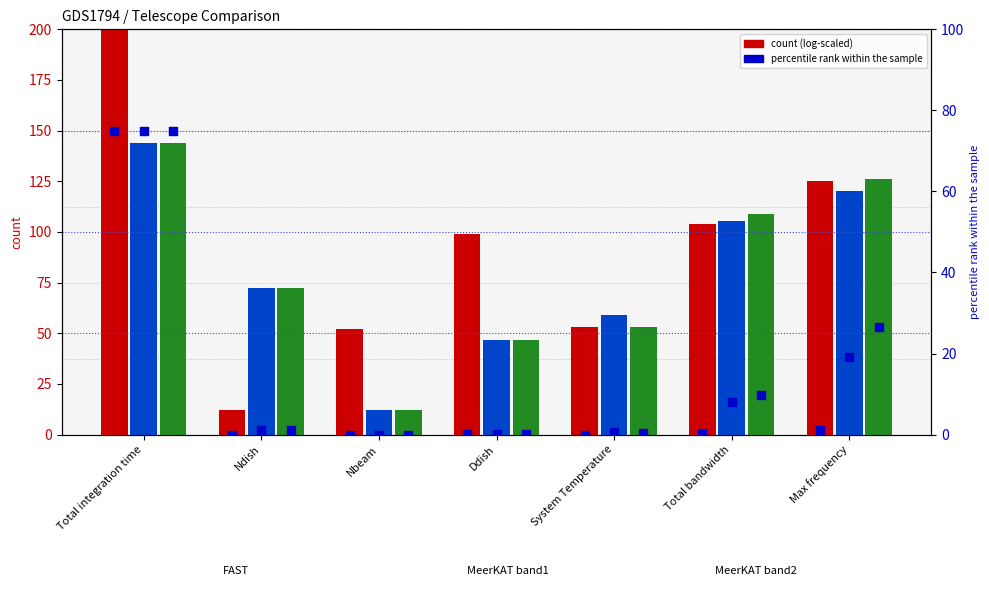

At how many categories does at least one series exceed 186?

1